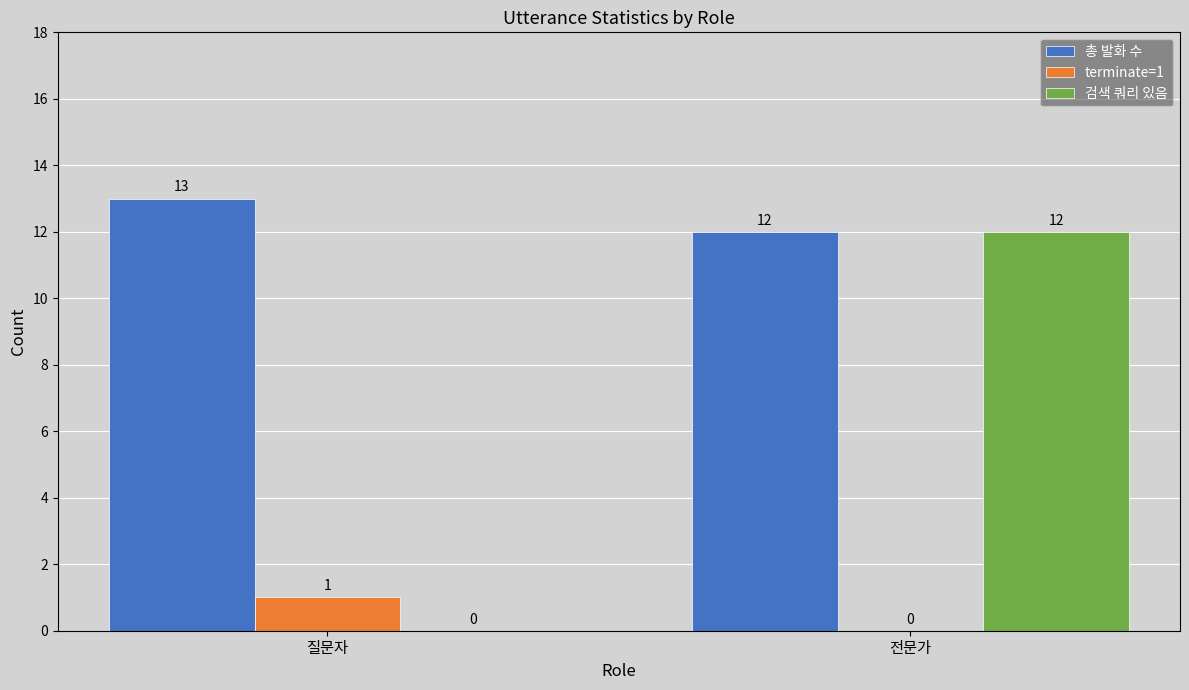

What is the sum of the terminate=1 values at 전문가 and 질문자?

1